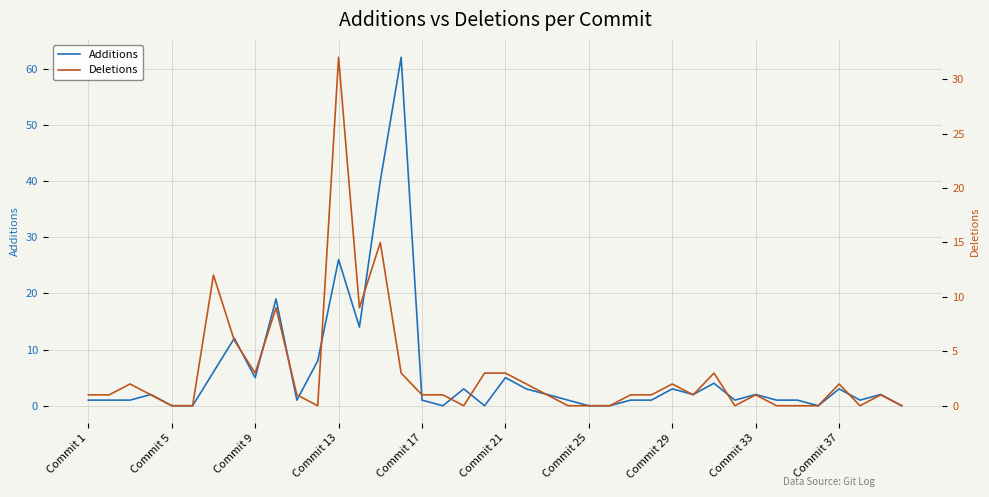

Reading left to right, extract all data points from this chart.

Additions: 1	1	1	2	0	0	6	12	5	19	1	8	26	14	40	62	1	0	3	0	5	3	2	1	0	0	1	1	3	2	4	1	2	1	1	0	3	1	2	0
Deletions: 1	1	2	1	0	0	12	6	3	9	1	0	32	9	15	3	1	1	0	3	3	2	1	0	0	0	1	1	2	1	3	0	1	0	0	0	2	0	1	0